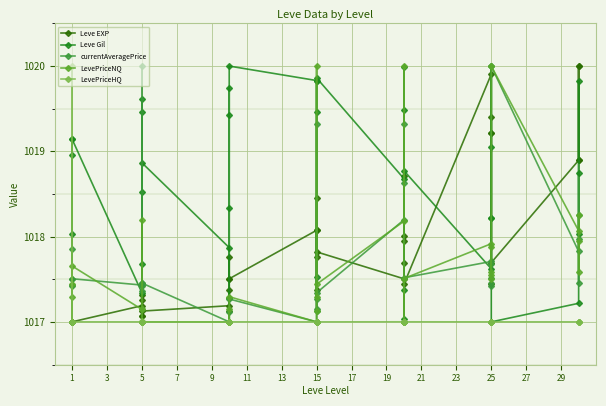

What is the minimum value shown in the chart?

1017.0